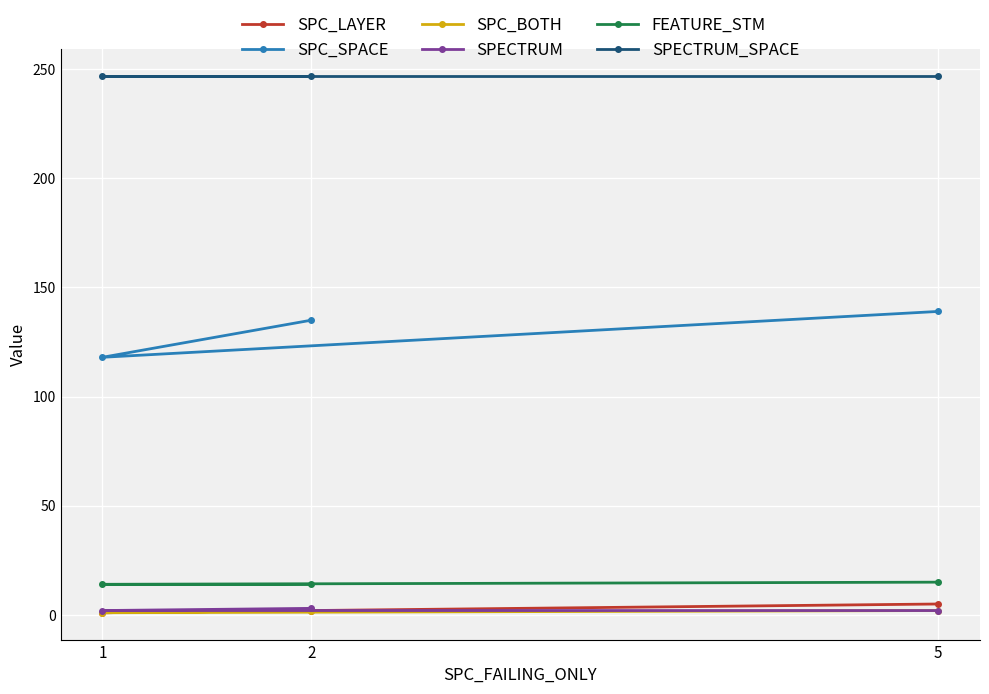

How many values in the SPC_LAYER series exceed 2?

1